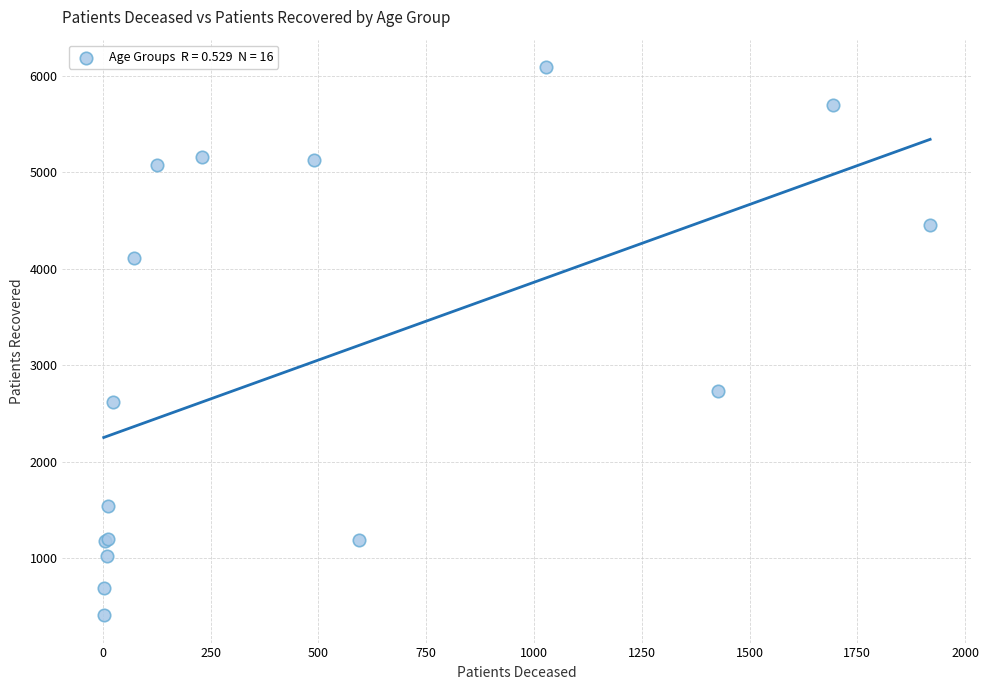

What Y value in the scatter plot is closest to 3249?

2730